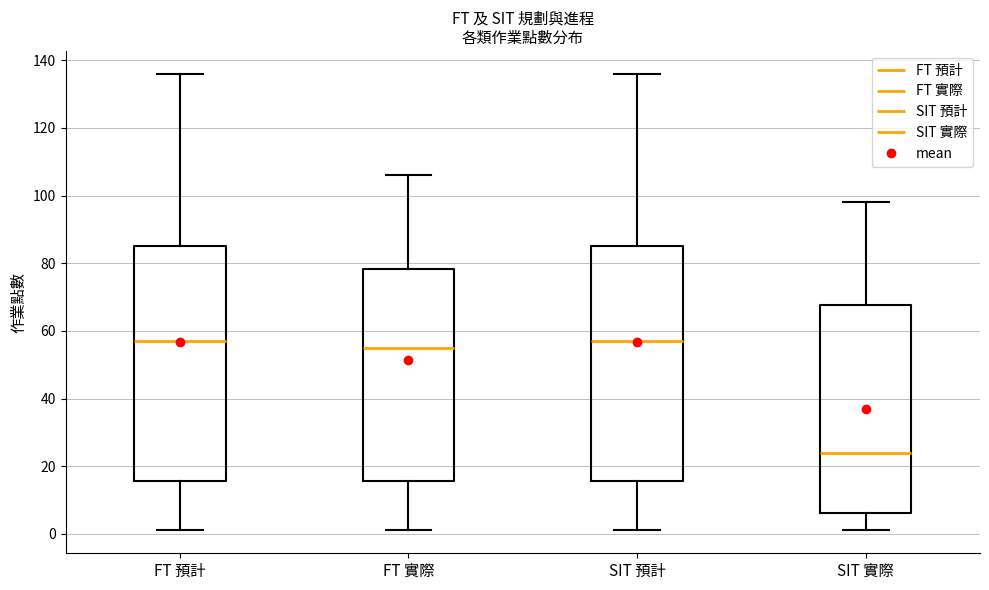

Reading left to right, read every box against the y-axis: the position of its median line, the range the box covers, and the ends of its whiskers. The values are not printed on the chart, so give them approximately, as read against the axis.

FT 預計: median 58, box 16 to 86, whiskers 2 to 136
FT 實際: median 56, box 16 to 78, whiskers 2 to 106
SIT 預計: median 58, box 16 to 86, whiskers 2 to 136
SIT 實際: median 24, box 6 to 68, whiskers 2 to 98